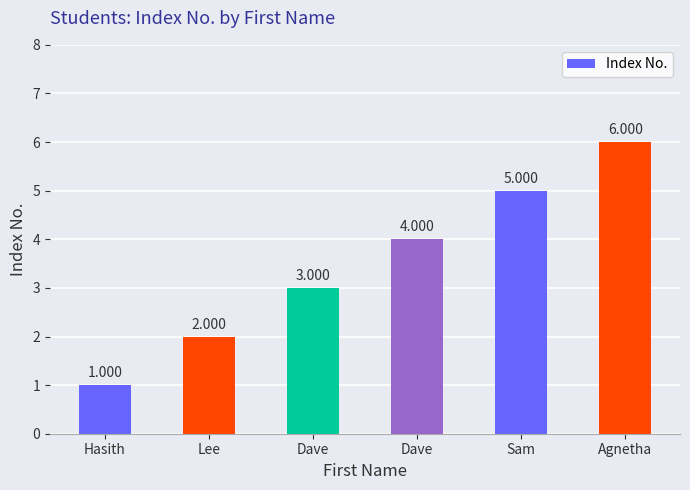

How many values are below 4?

3